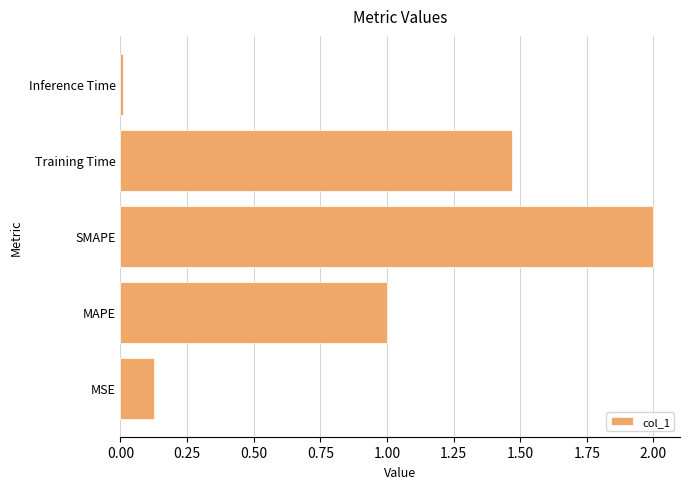

Which has a higher value, SMAPE or Training Time?

SMAPE